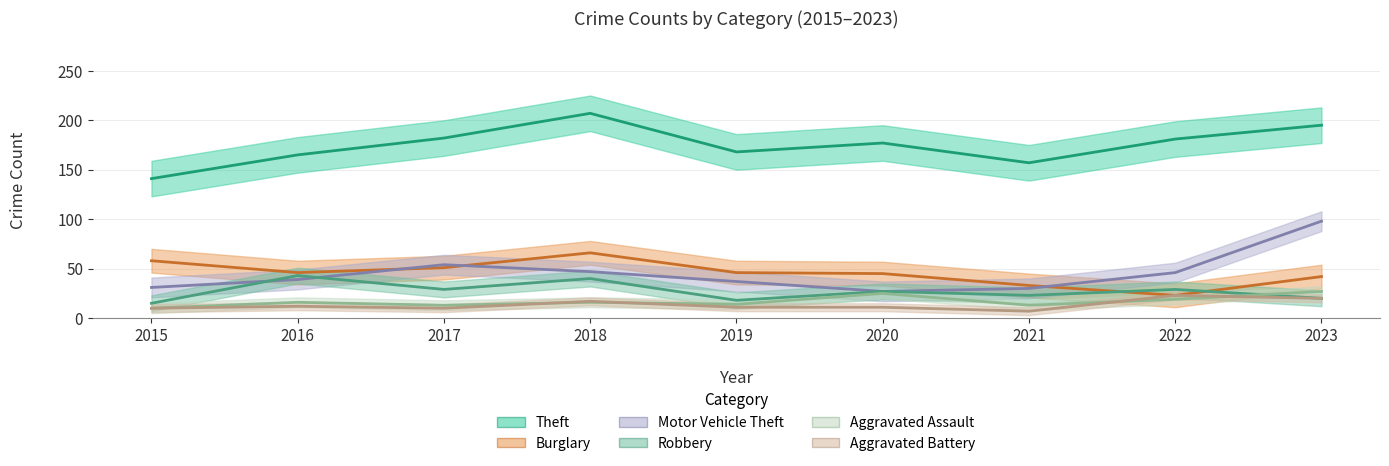

How many data points in Theft are less than 177?

4